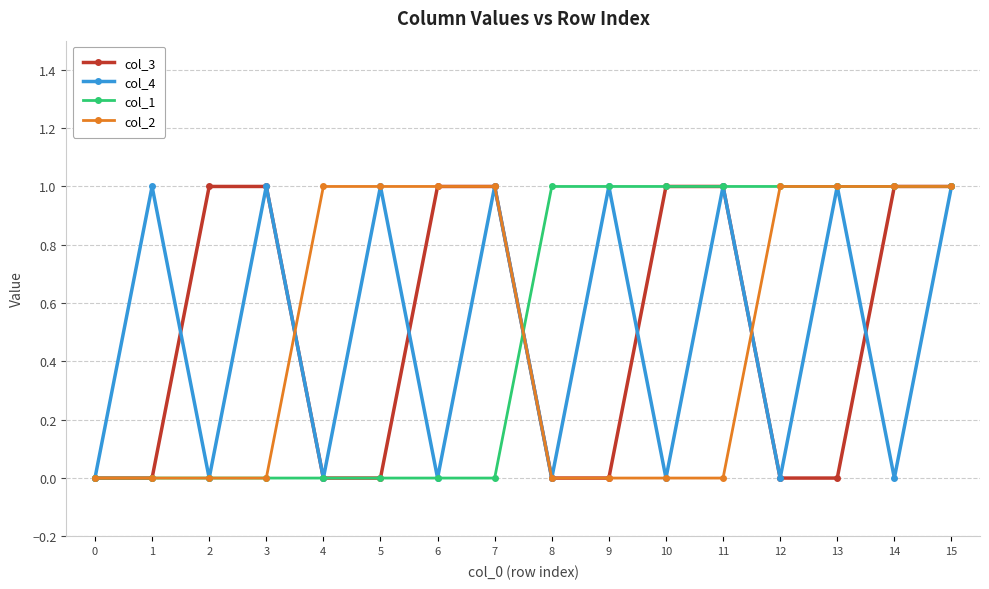

Reading left to right, what are all the values shown in this chart?

col_3: 0	0	1	1	0	0	1	1	0	0	1	1	0	0	1	1
col_4: 0	1	0	1	0	1	0	1	0	1	0	1	0	1	0	1
col_1: 0	0	0	0	0	0	0	0	1	1	1	1	1	1	1	1
col_2: 0	0	0	0	1	1	1	1	0	0	0	0	1	1	1	1